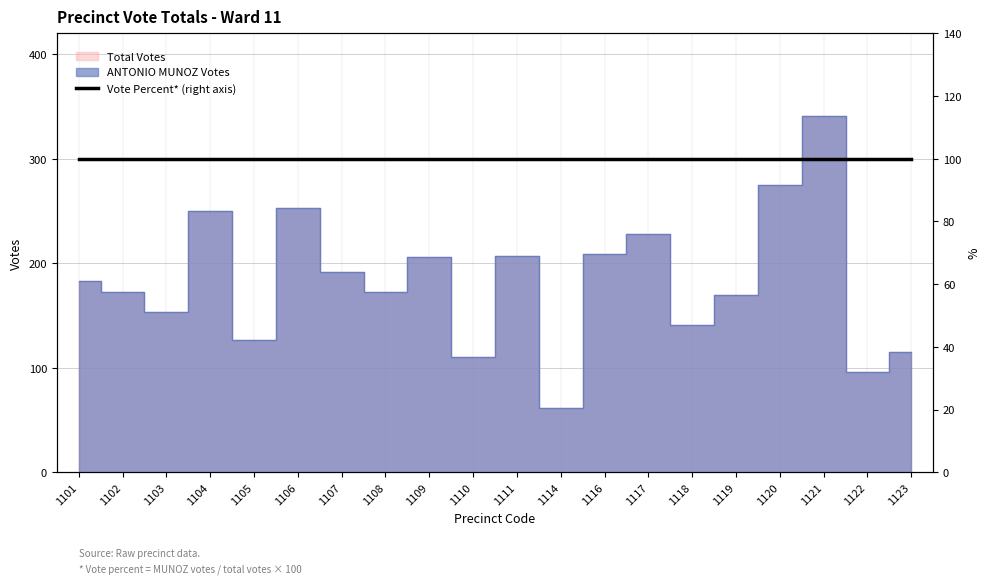

At which label does Total Votes first exceed 183?

1104